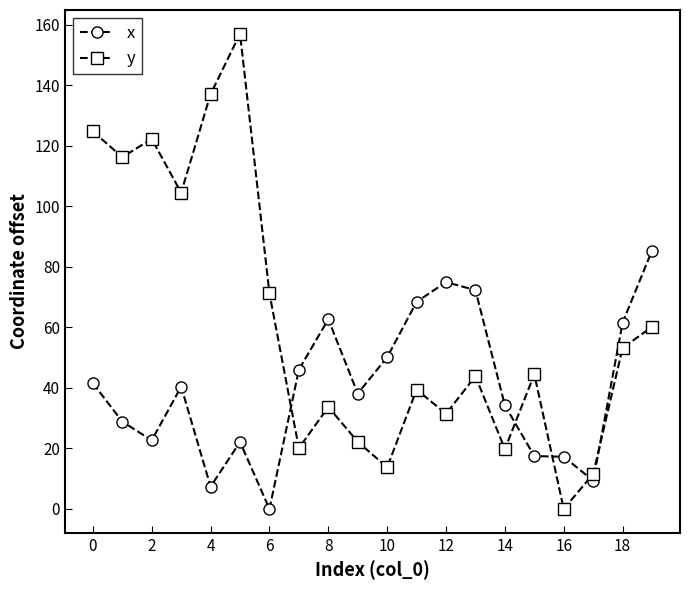

What is the difference between the maximum and minimum values in the y series?

157.1